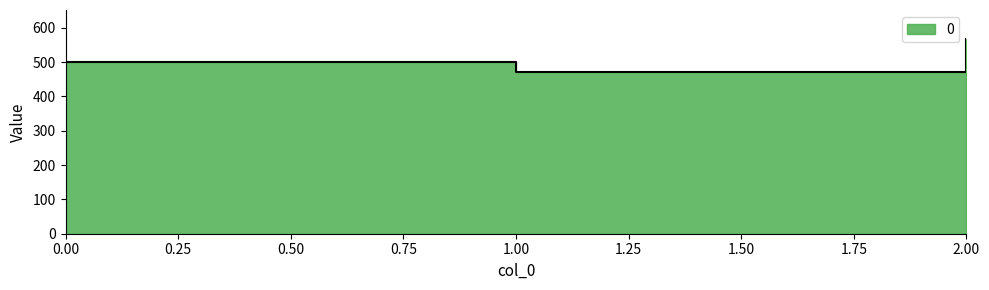

How many data points are above 500?

1